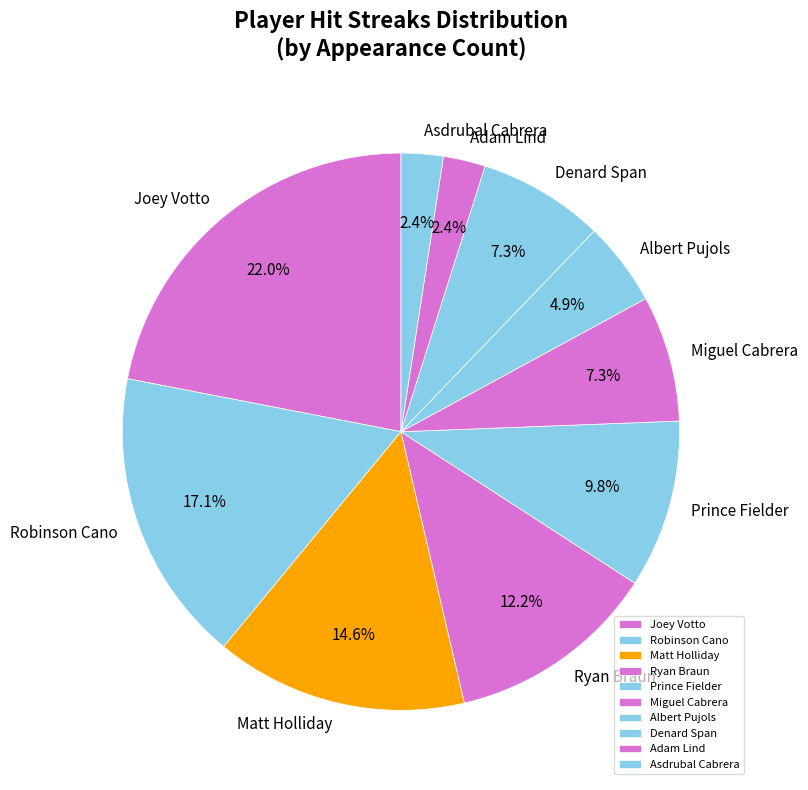

Combined, do Joey Votto and Denard Span account for over 50%?

No